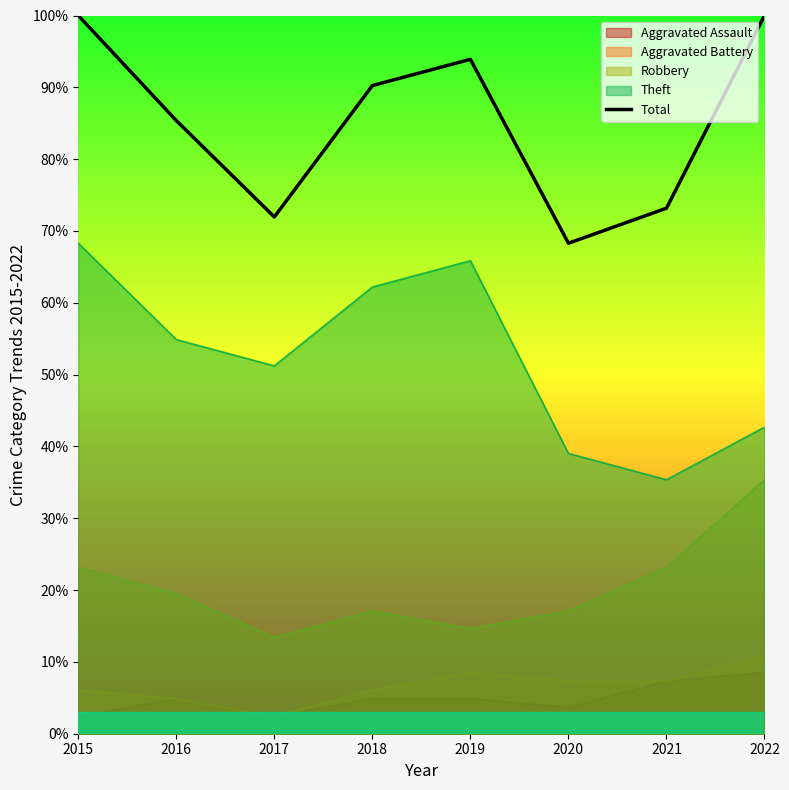

Reading left to right, extract all data points from this chart.

2015=100.0	2016=85.4	2017=72.0	2018=90.2	2019=93.9	2020=68.3	2021=73.2	2022=100.0